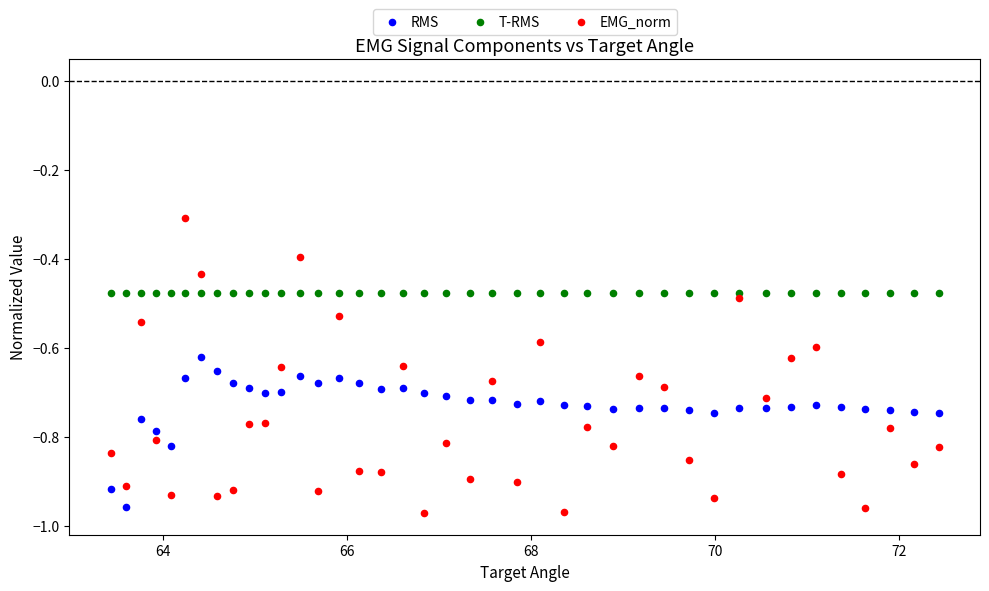

Which series reaches the minimum Y coordinate?

EMG_norm